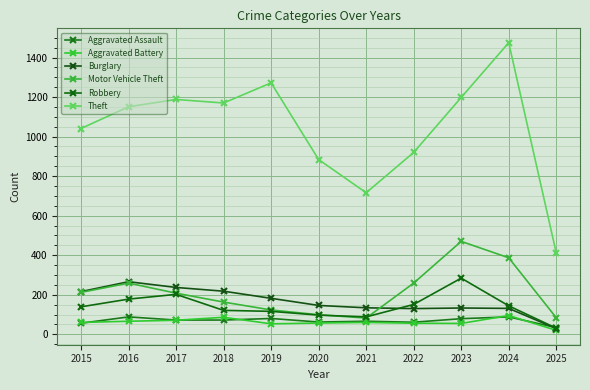

Count the number of data series in this chart.

6